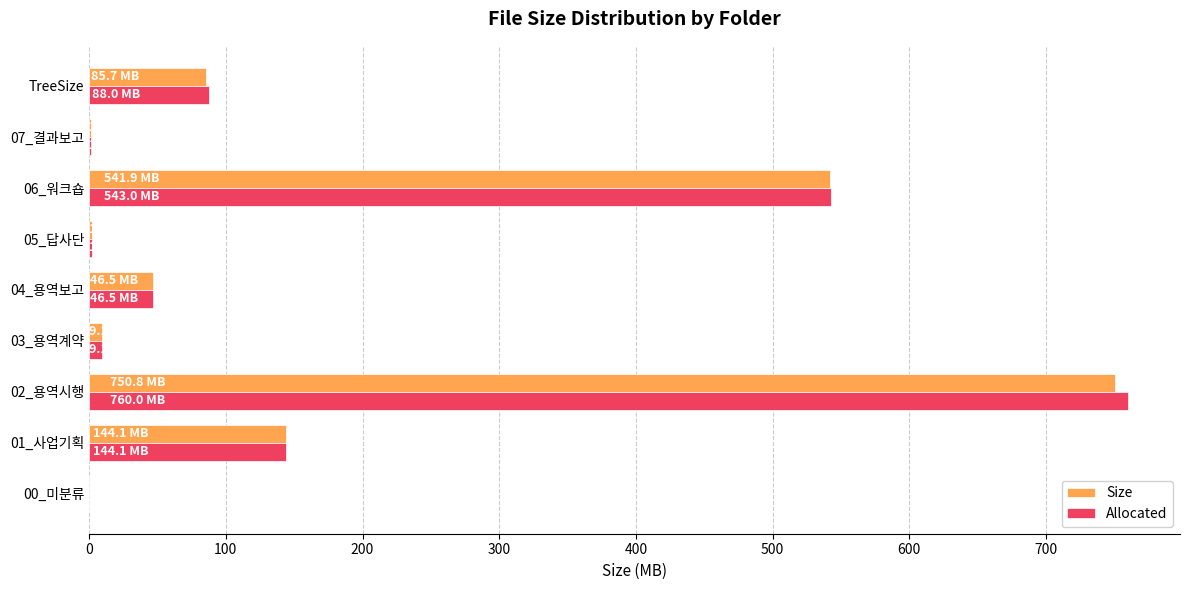

At which category is the sum across all series the highest?

02_용역시행